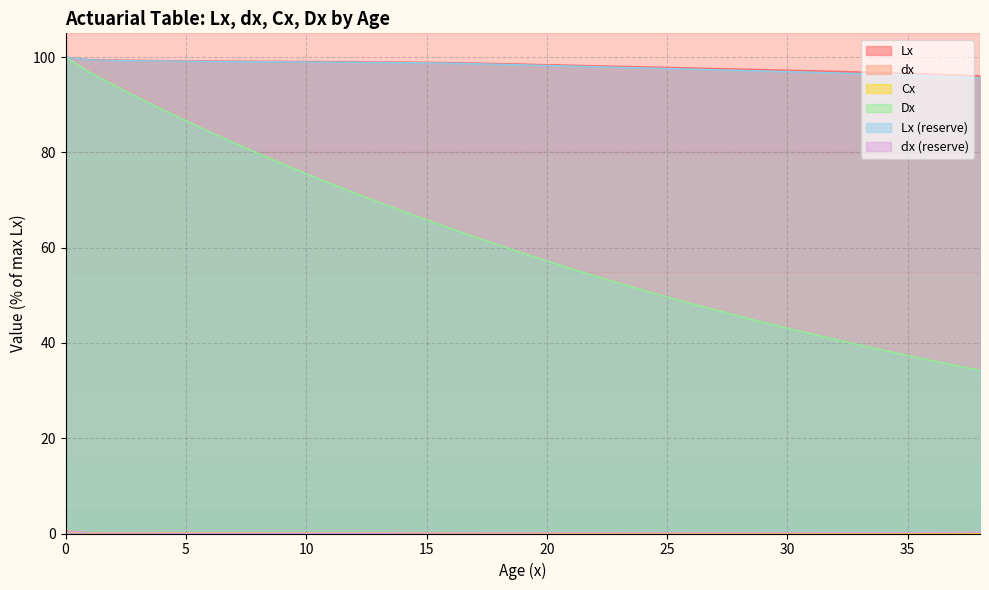

Which has a higher value, 8 or 13?

8